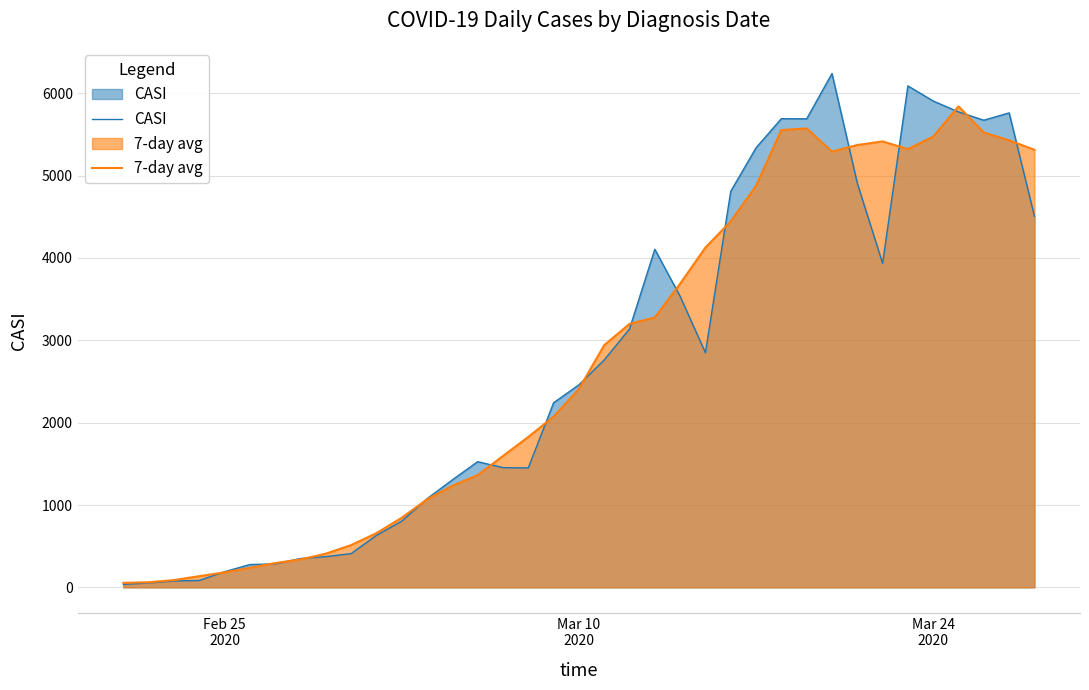

Which series has the widest spread of values?

CASI